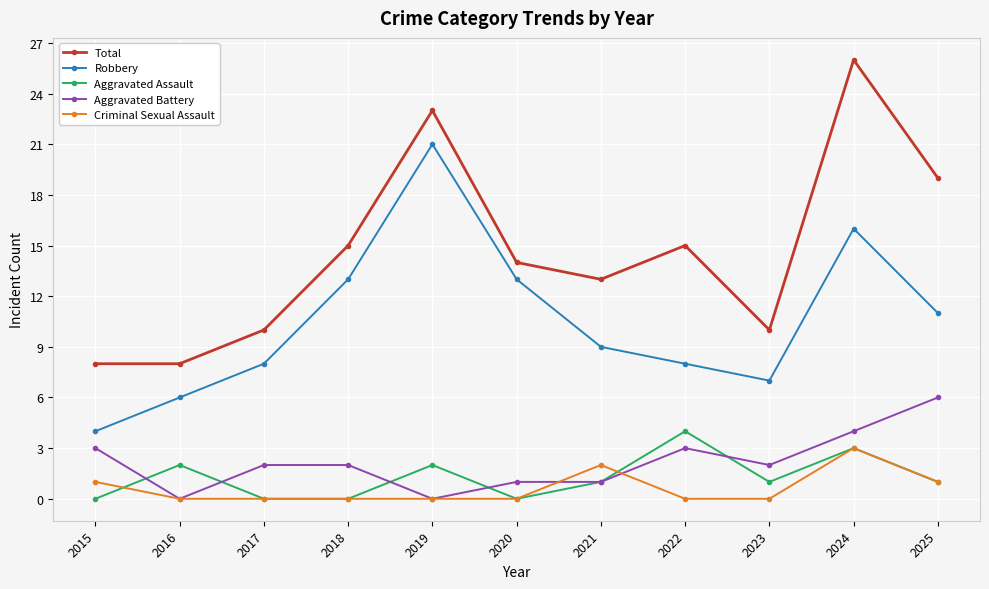

At which label does Total reach its peak?

2024